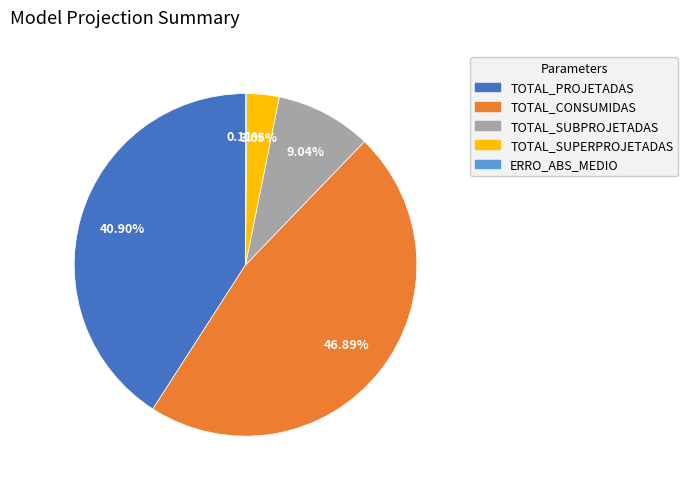

Which slice is the largest?

TOTAL_CONSUMIDAS